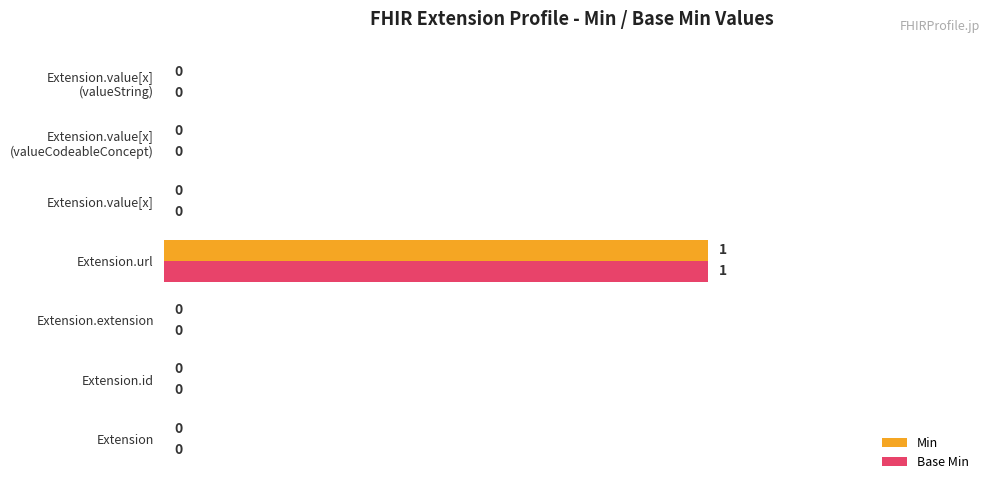

At which category is the sum across all series the highest?

Extension.url